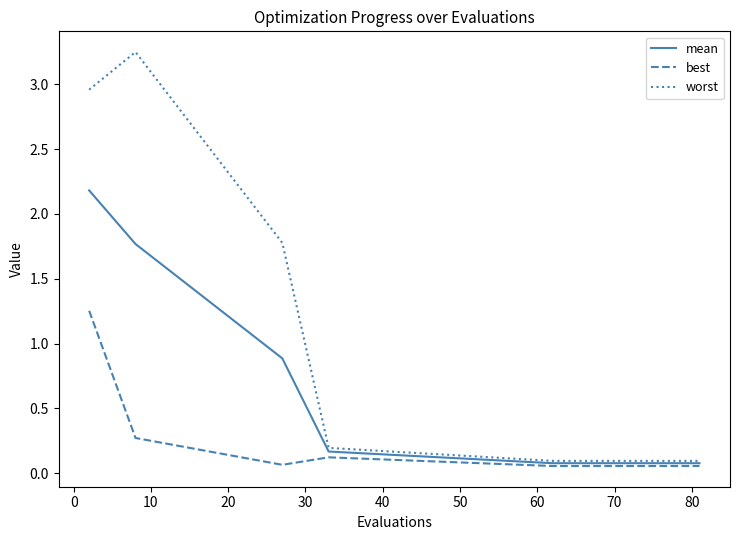

List the series in order of their peak value, highest first.

worst, mean, best